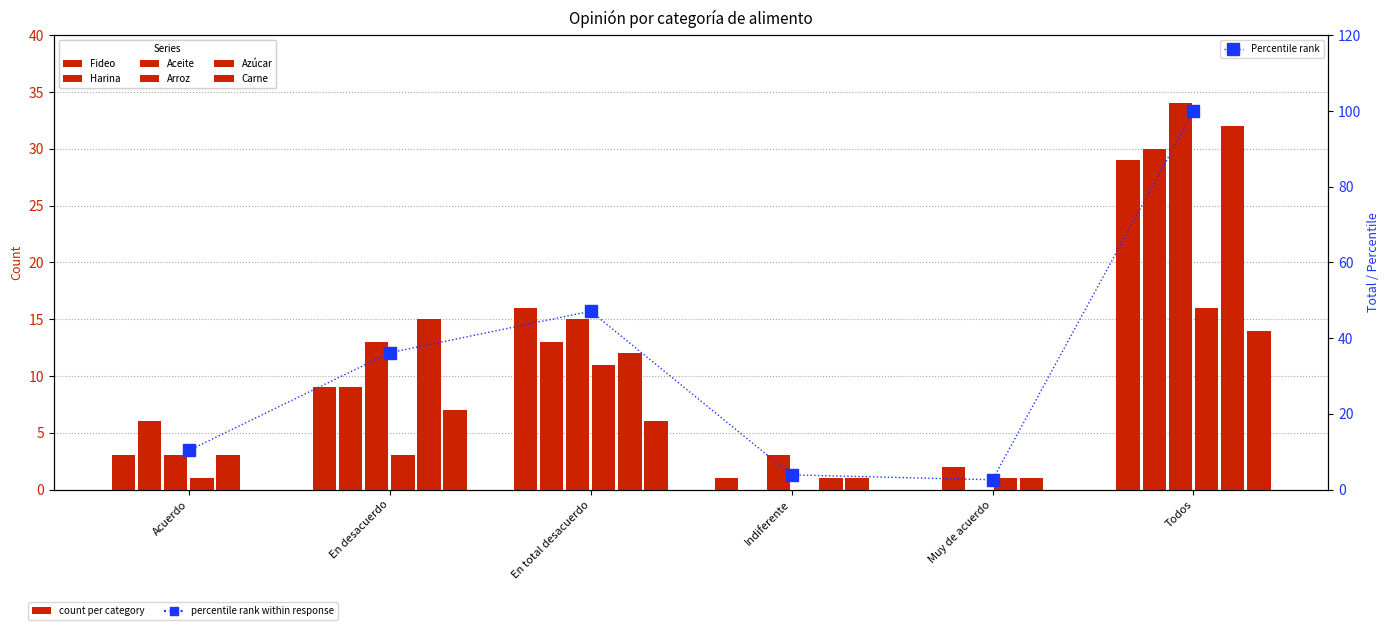

Reading right to left, extract all data points from this chart.

Fideo: 29	0	1	16	9	3
Harina: 30	2	0	13	9	6
Aceite: 34	0	3	15	13	3
Arroz: 16	1	0	11	3	1
Azúcar: 32	1	1	12	15	3
Carne: 14	0	1	6	7	0